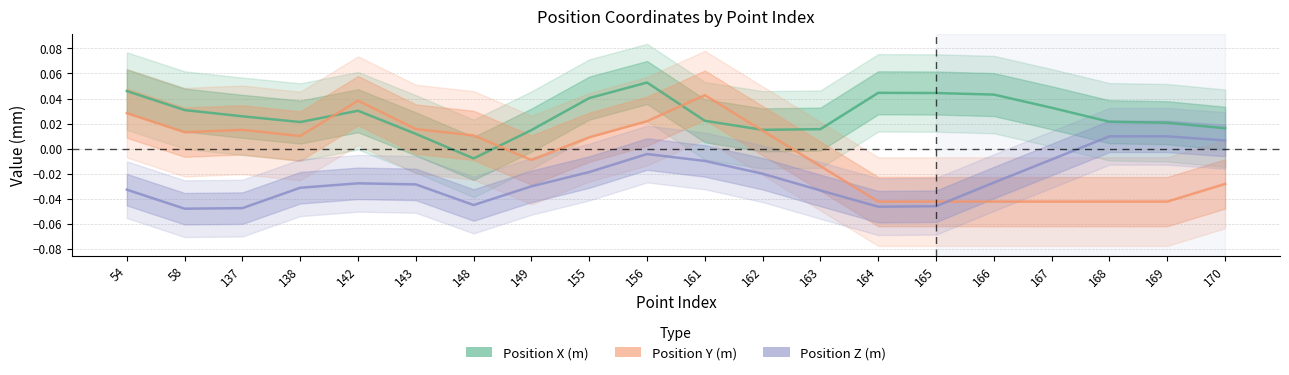

What is the difference between the highest and lowest values at 138?

0.1